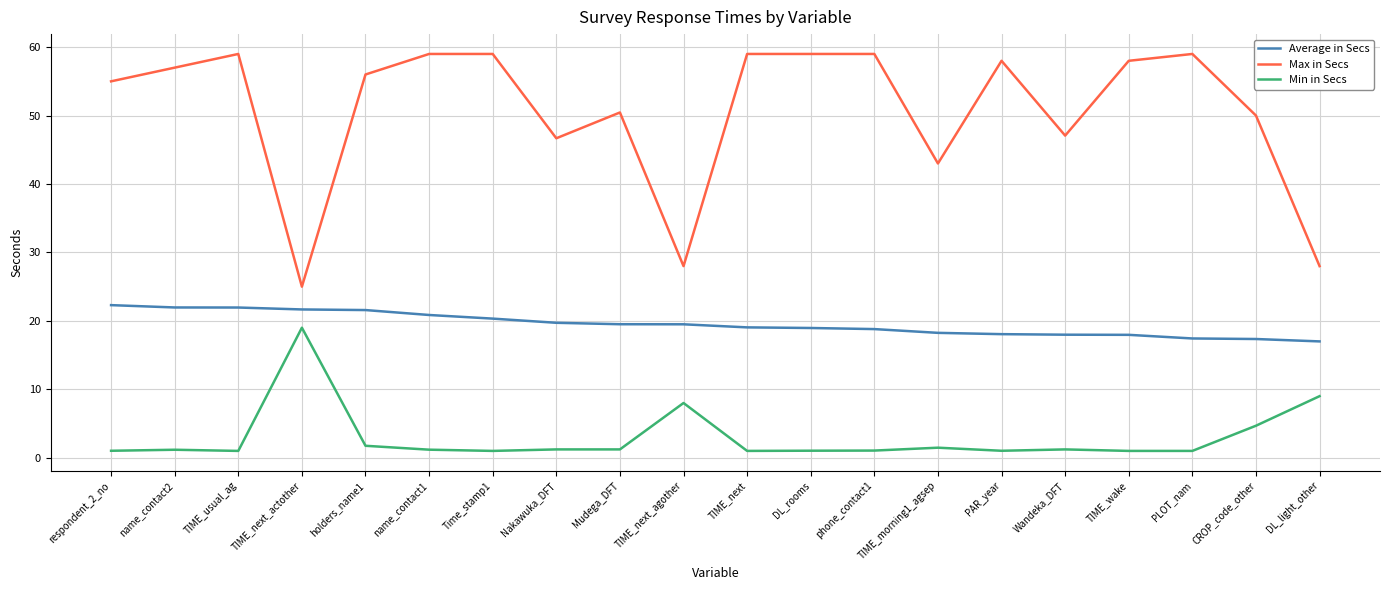

Is the value of Average in Secs at CROP_code_other greater than the value of Min in Secs at Nakawuka_DFT?

Yes